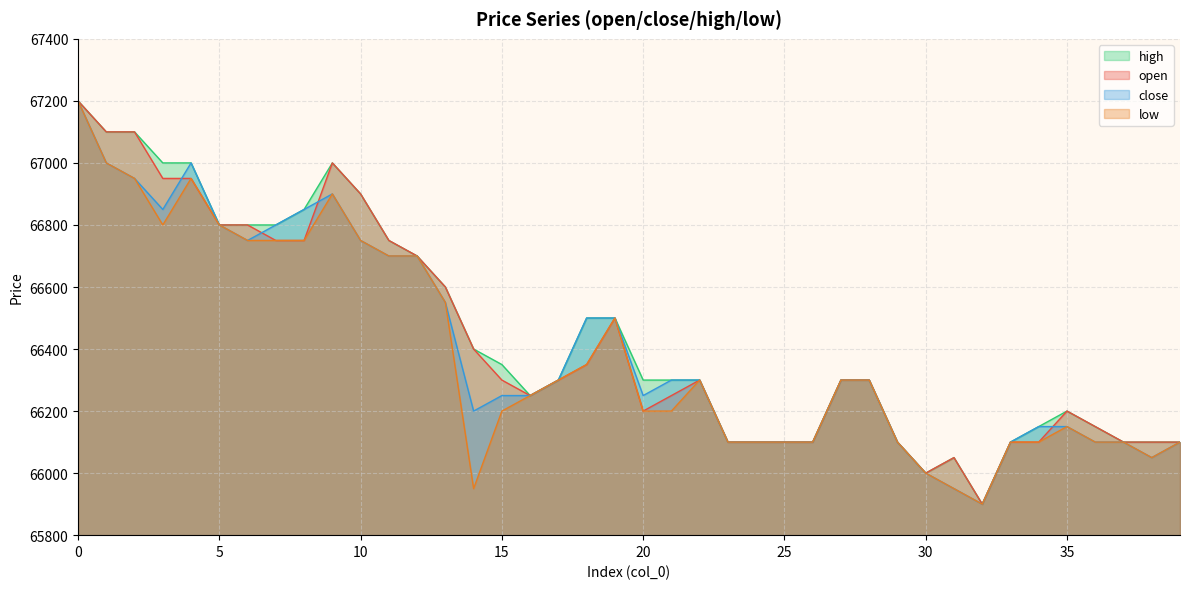

What is the greatest value displayed?

67200